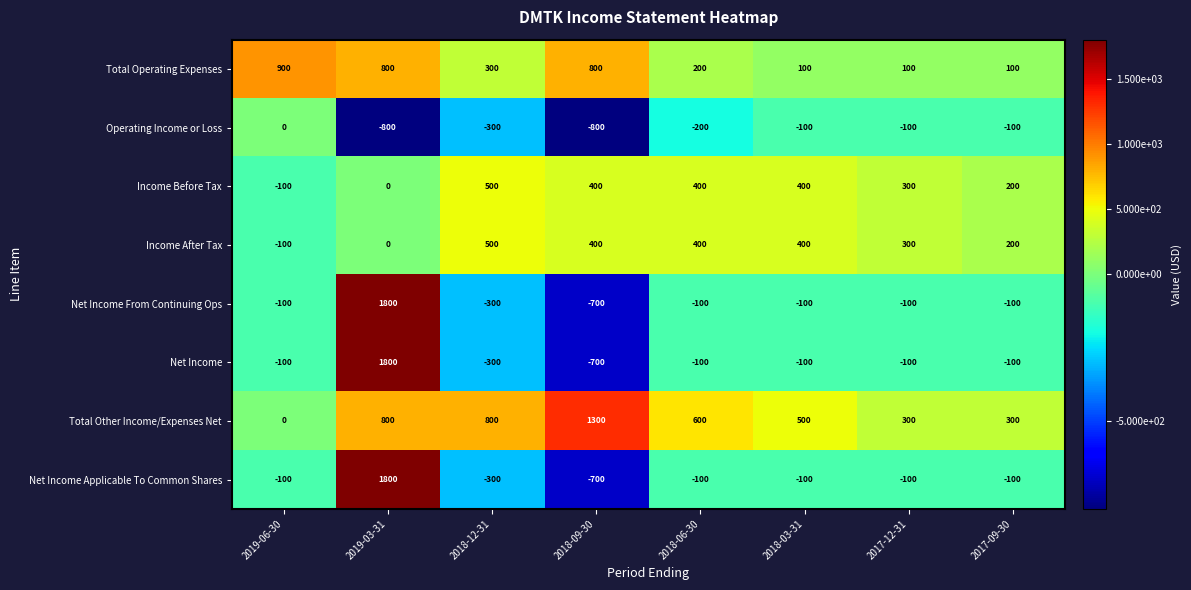

Which series has the largest total across all categories?

Total Other Income/Expenses Net